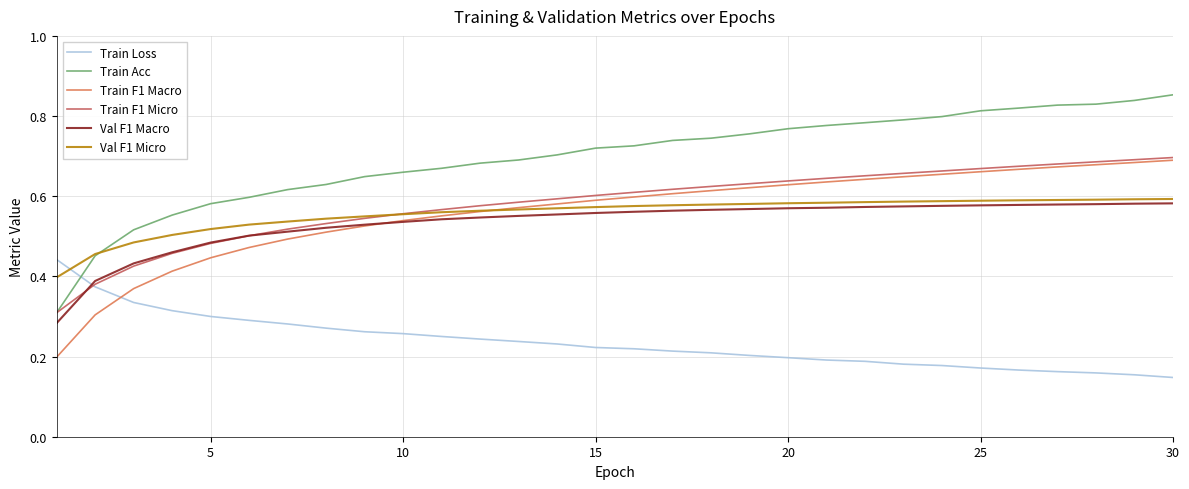

Count the number of categories in the chart.

30